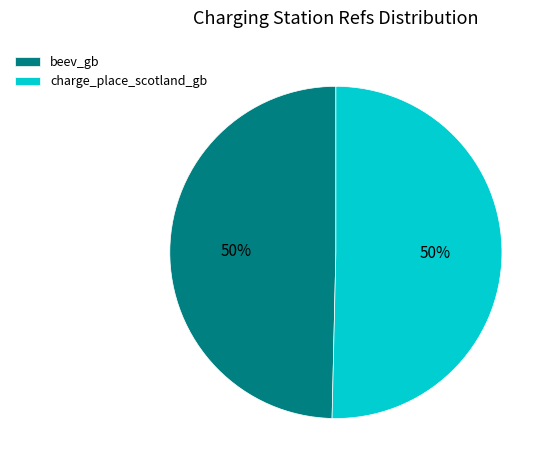

To the nearest percent, what is the combined percentage of charge_place_scotland_gb and beev_gb?

100%